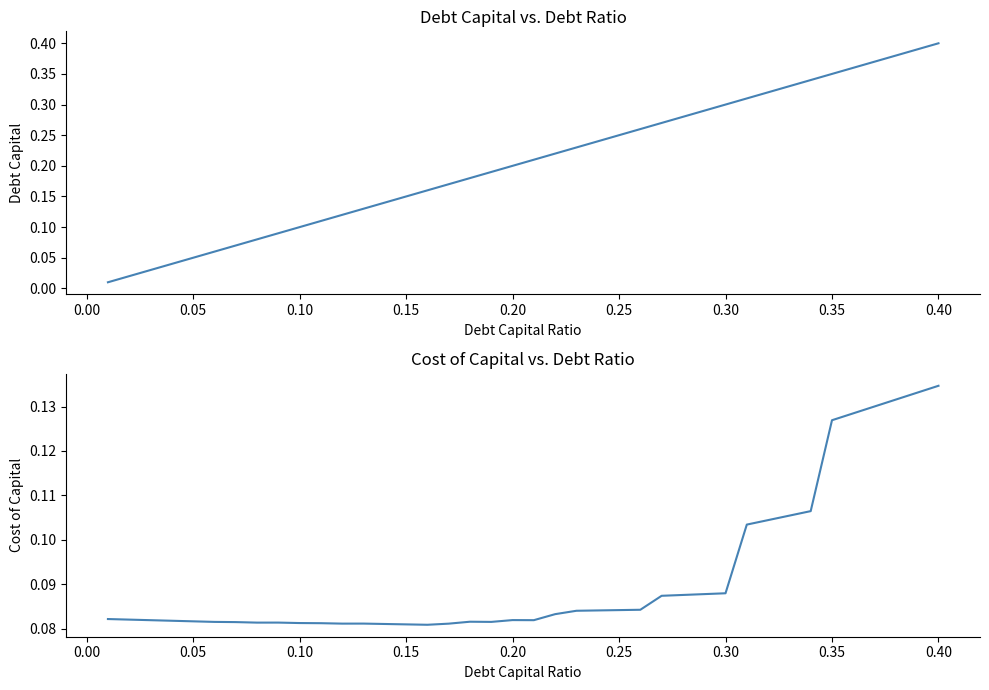

Which series has the largest total across all categories?

debt_capital